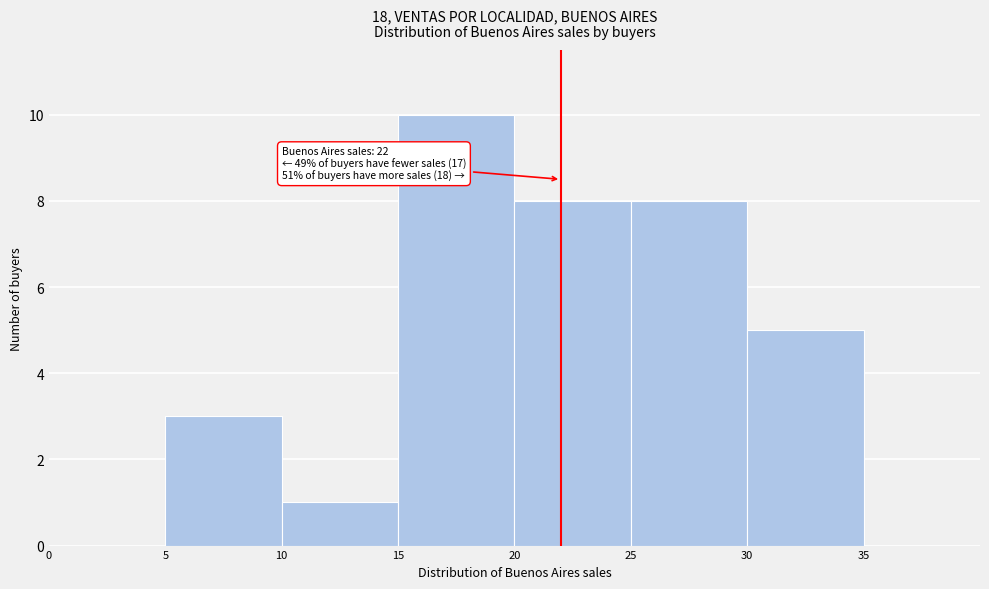

Over which range of the x-axis is the bar tallest?

15 to 20